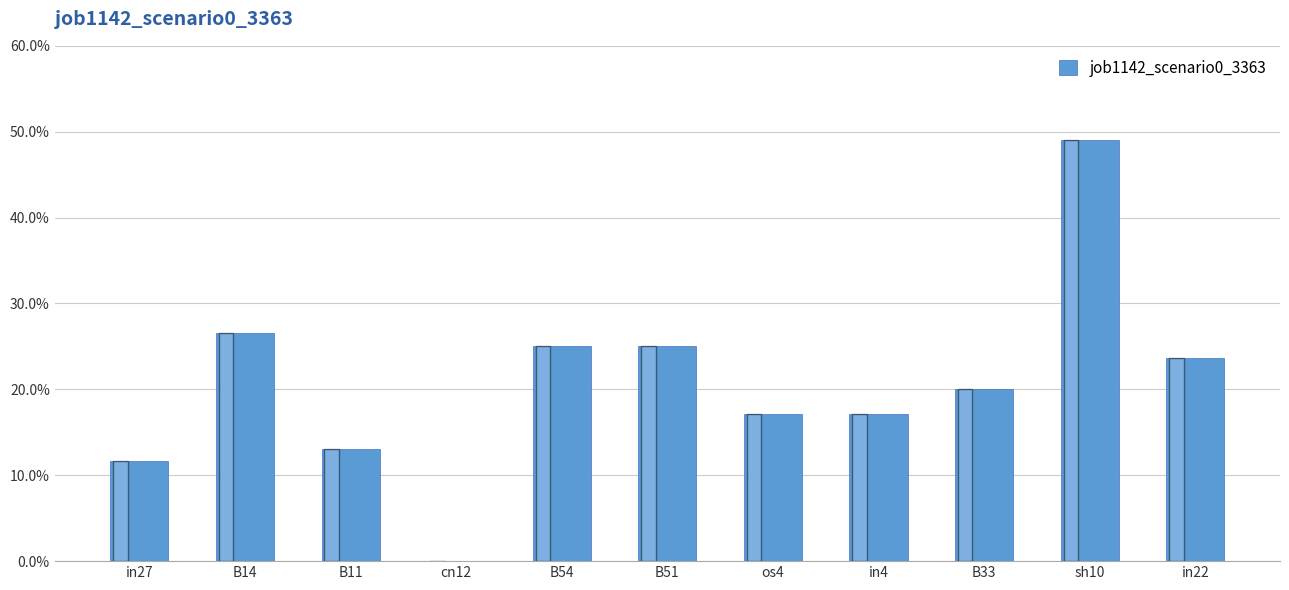

Are the bars horizontal?

No